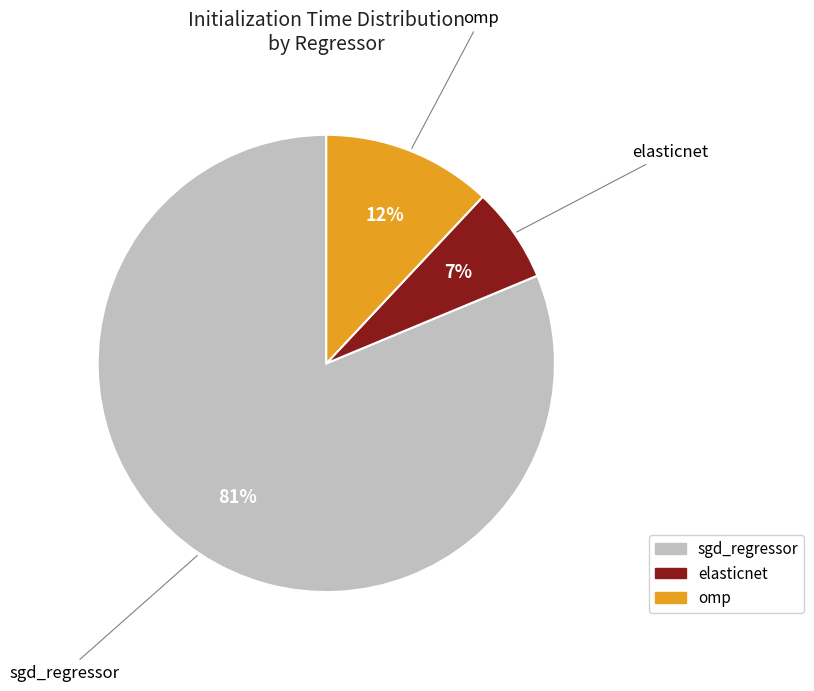

Rank the categories by value from highest to lowest.

sgd_regressor, omp, elasticnet